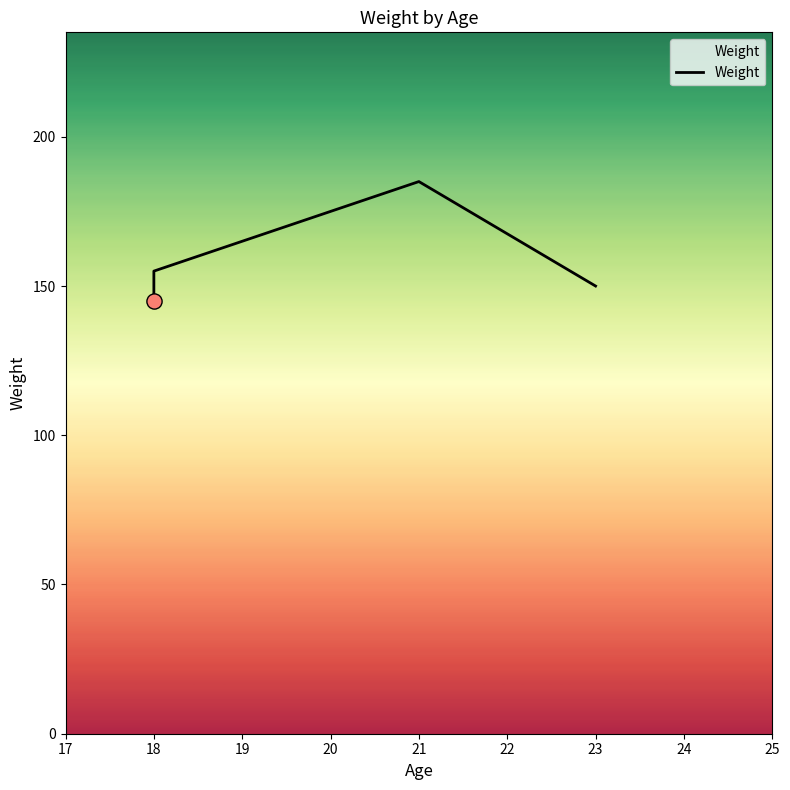

What is the ratio of the value at 19 to the value at 21?

0.9